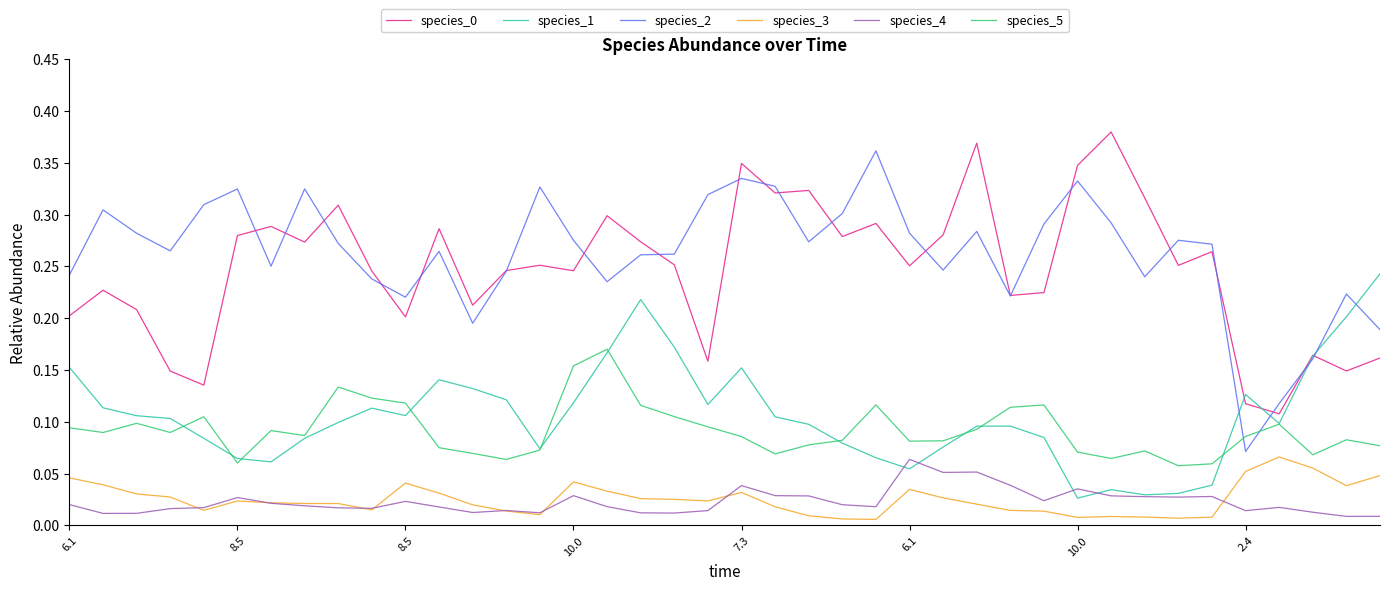

True or false: species_3 and species_5 intersect in this chart.

False